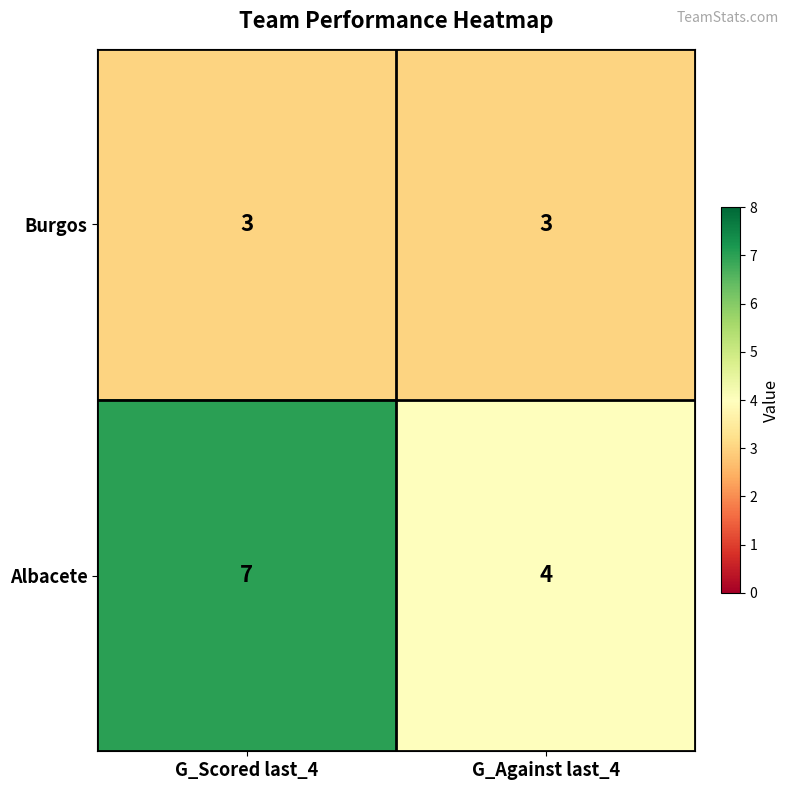

At G_Scored last_4, list the series in order from smallest to largest.

Burgos, Albacete